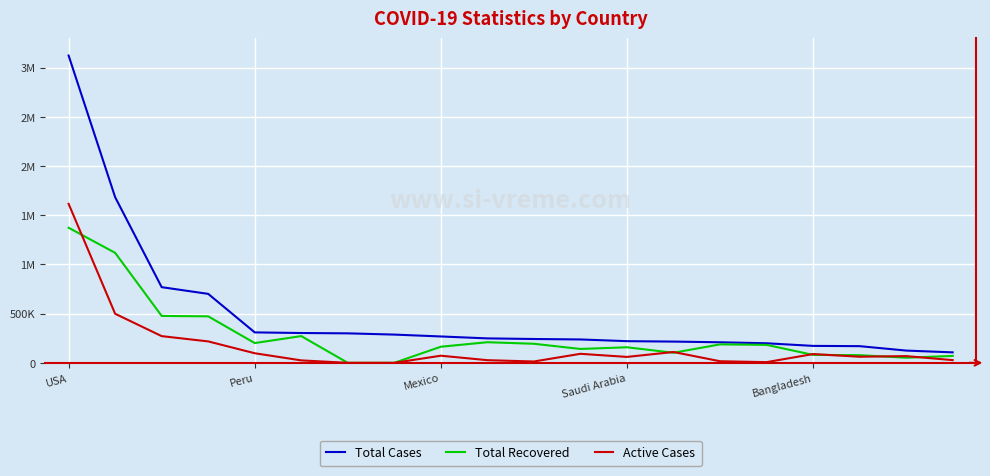

What are all the series names shown in the legend?

Total Cases, Total Recovered, Active Cases